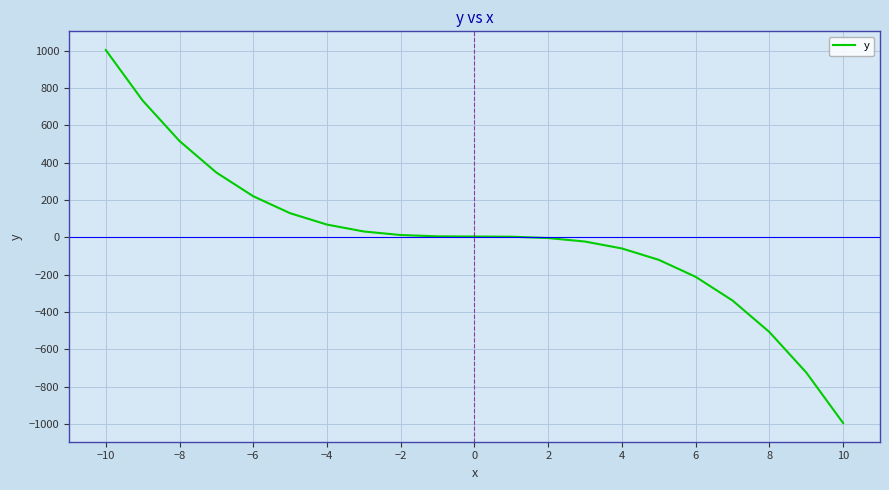

What is the minimum value shown in the chart?

-996